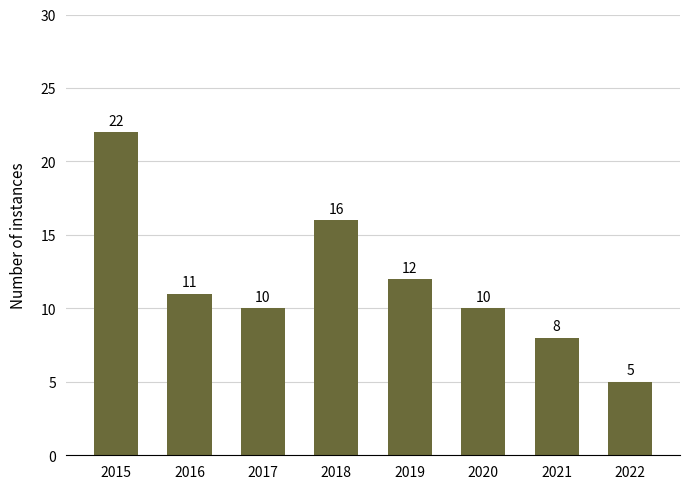

What is the greatest value displayed?

22